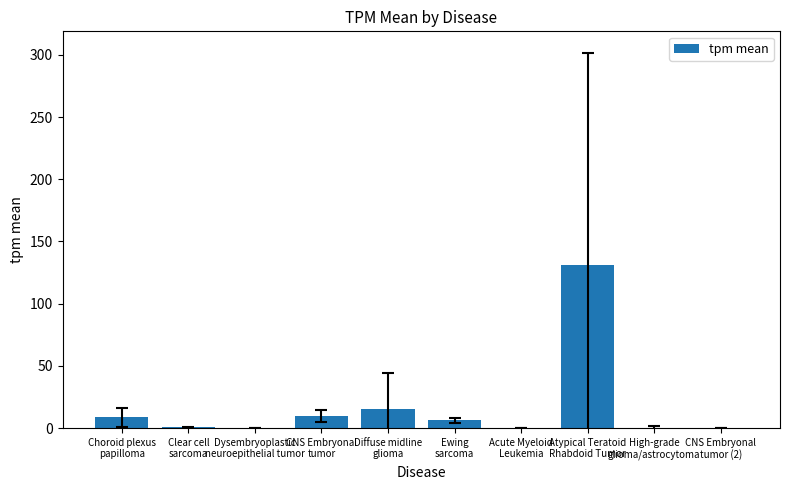

What is the change in value from Ewing
sarcoma to High-grade
glioma/astrocytoma?

-5.8